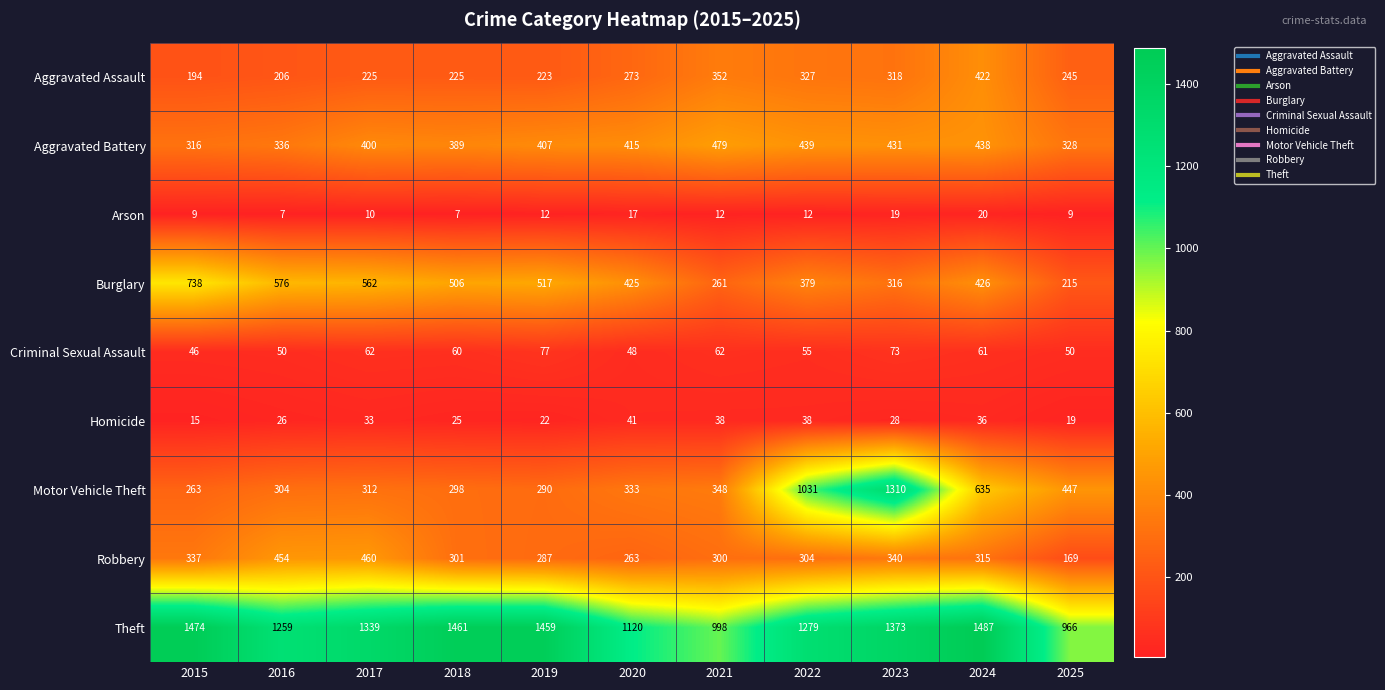

What is the total value across all series at 2021?

2850